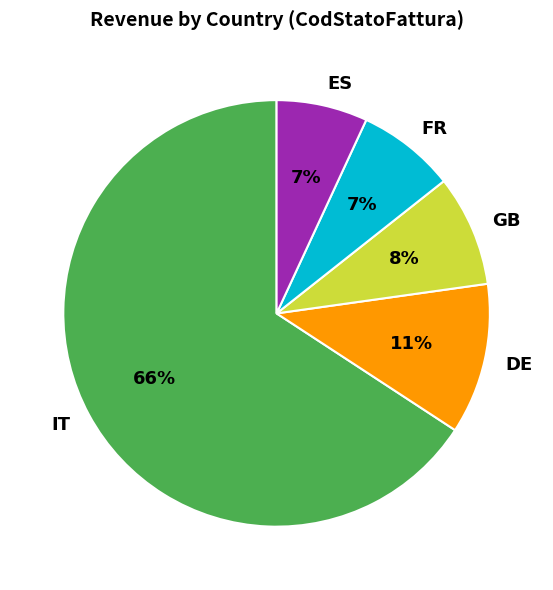

Do FR and IT together represent more than half of the pie?

Yes